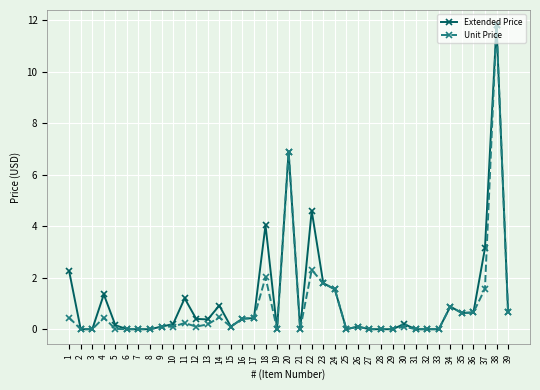

Rank the series at 1 from lowest to highest value.

Unit Price, Extended Price